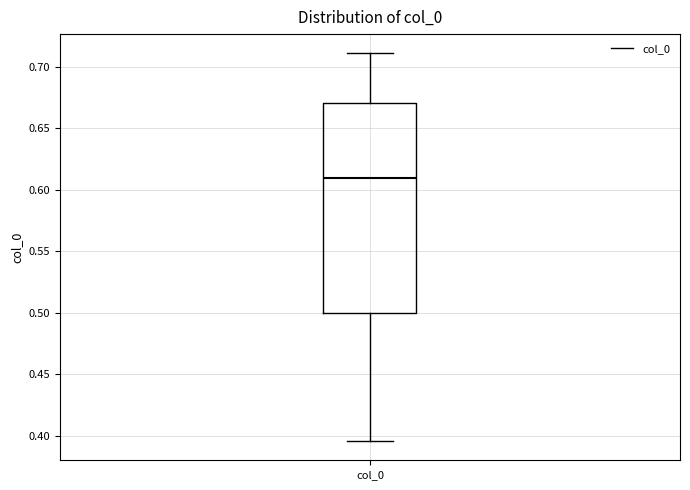

Transcribe this box plot: give where the median line is, the range the box spans, and where the two whiskers end, as read against the y-axis. The values are not printed on the chart, so give them approximately, as read against the axis.

median 0.610, box 0.500 to 0.670, whiskers 0.395 to 0.710